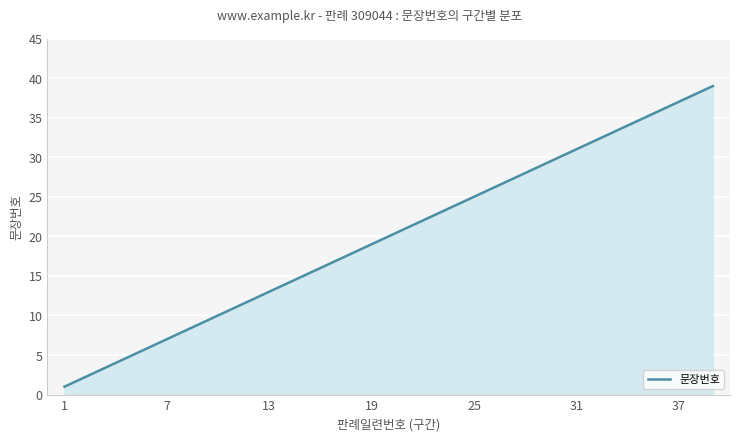

What is the difference between the maximum and minimum values?

38.0